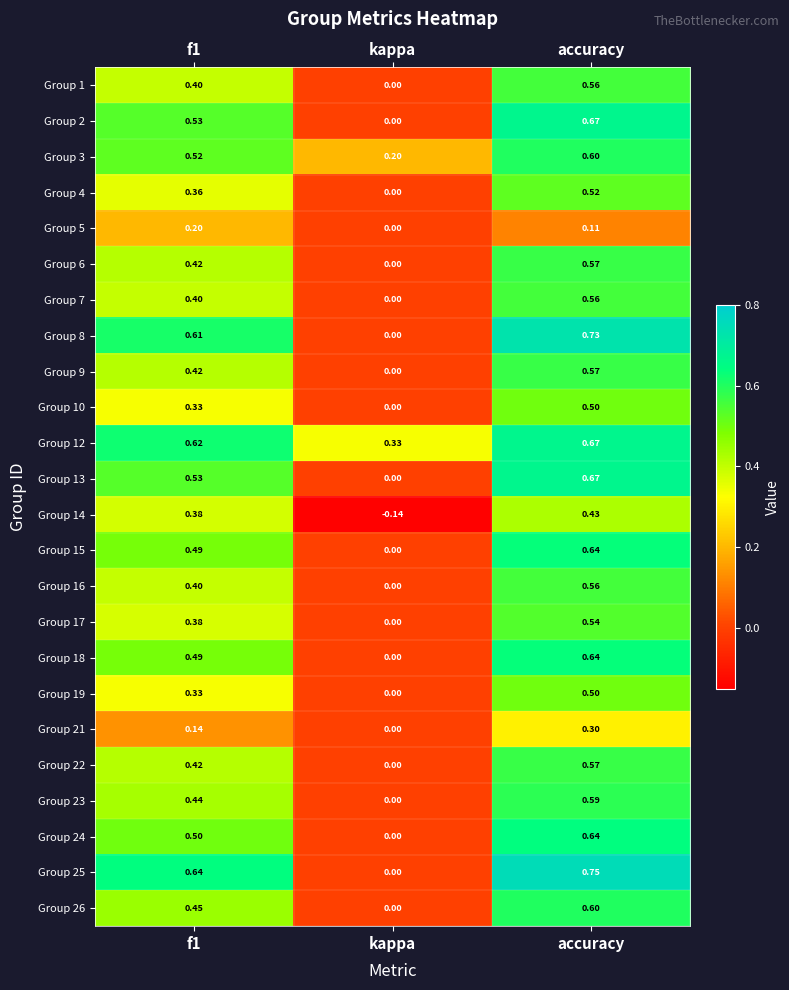

At which category is the sum across all series the highest?

accuracy